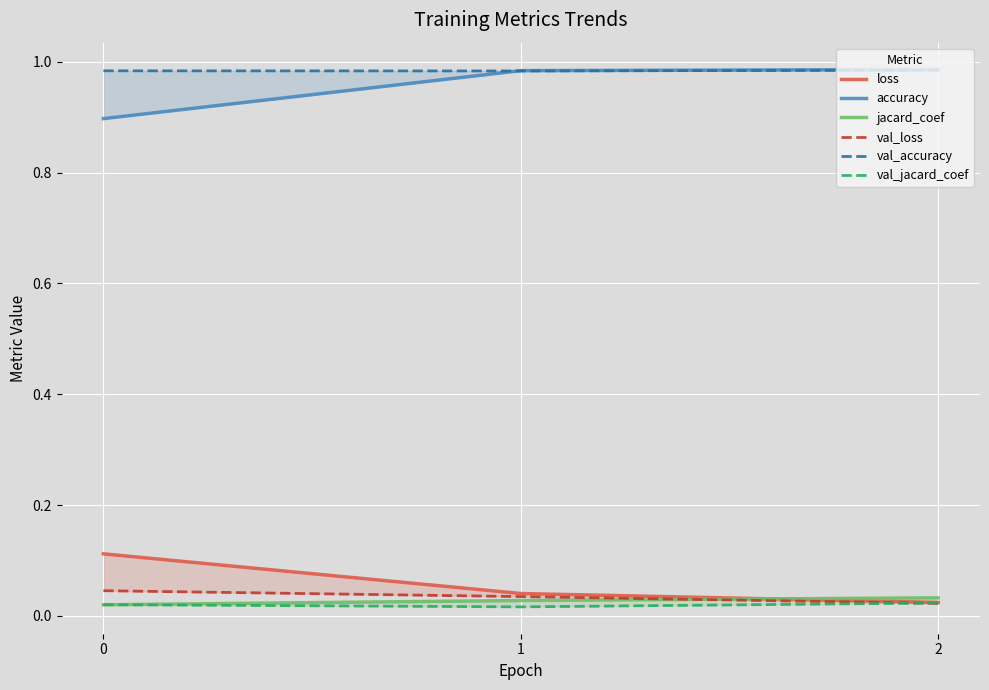

Reading left to right, extract all data points from this chart.

loss: 0=0.1	1=0.0	2=0.0
accuracy: 0=0.9	1=1.0	2=1.0
jacard_coef: 0=0.0	1=0.0	2=0.0
val_loss: 0=0.0	1=0.0	2=0.0
val_accuracy: 0=1.0	1=1.0	2=1.0
val_jacard_coef: 0=0.0	1=0.0	2=0.0